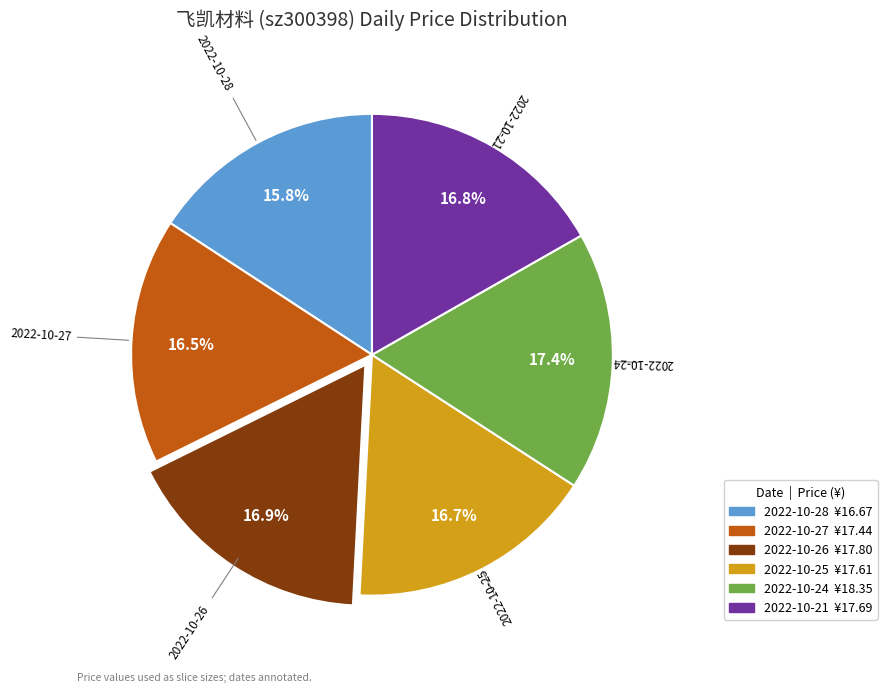

Is there any slice that represents more than half of the pie?

No